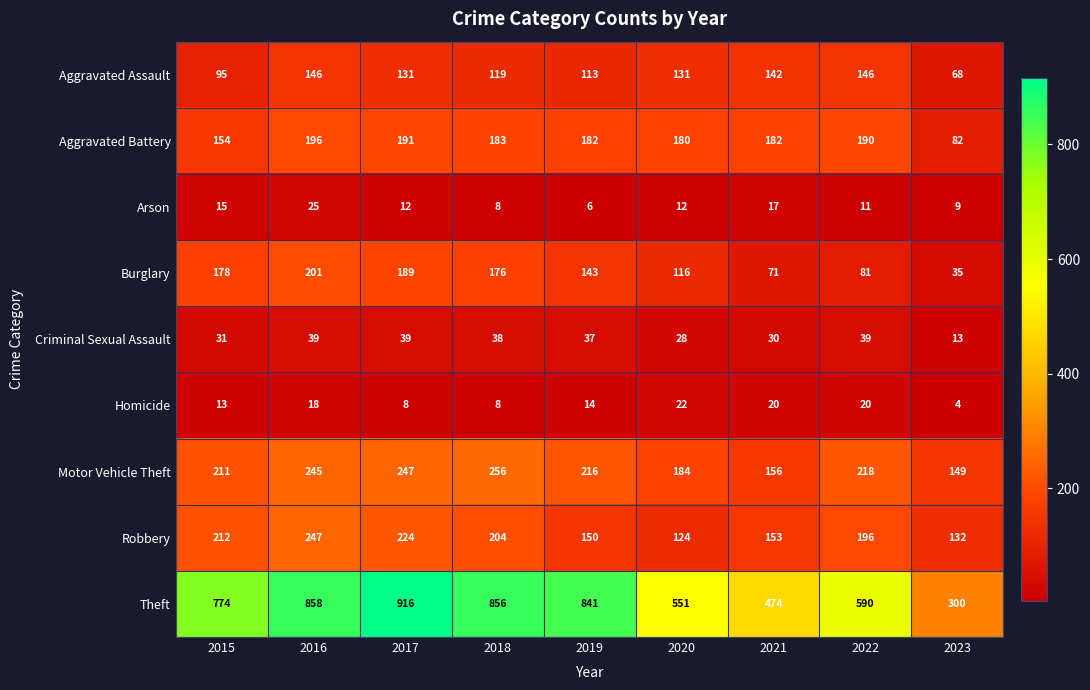

Rank the series by their maximum value, from lowest to highest.

Homicide, Arson, Criminal Sexual Assault, Aggravated Assault, Aggravated Battery, Burglary, Robbery, Motor Vehicle Theft, Theft